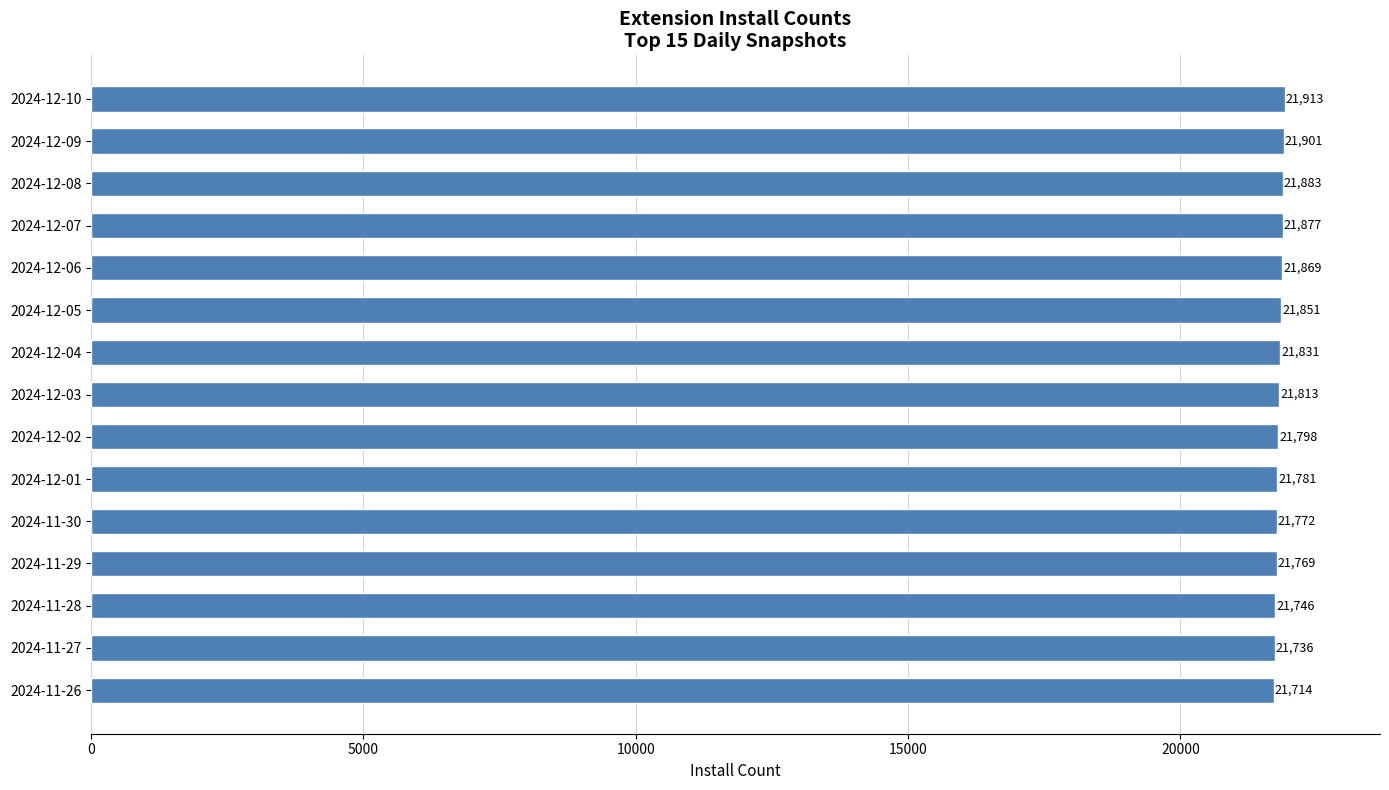

What is the greatest value displayed?

21913